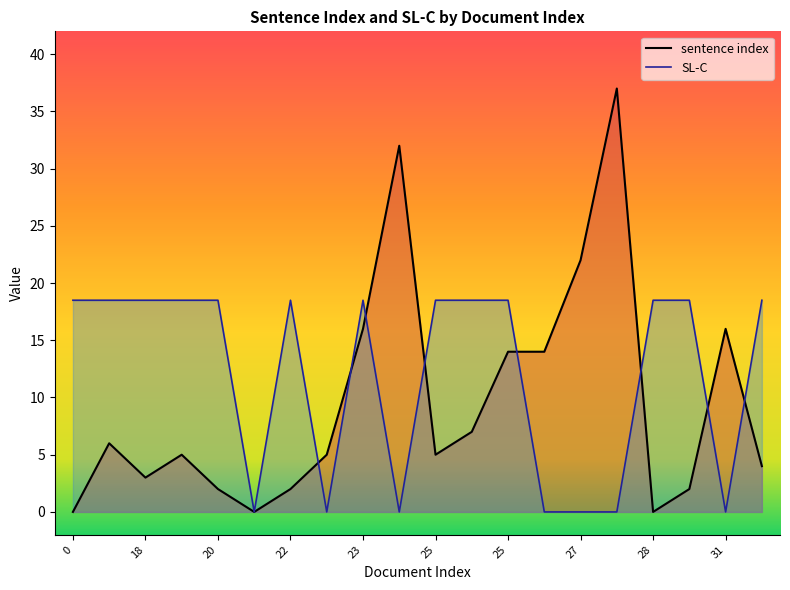

The SL-C series shows 10.0 at 27. True or false?

False